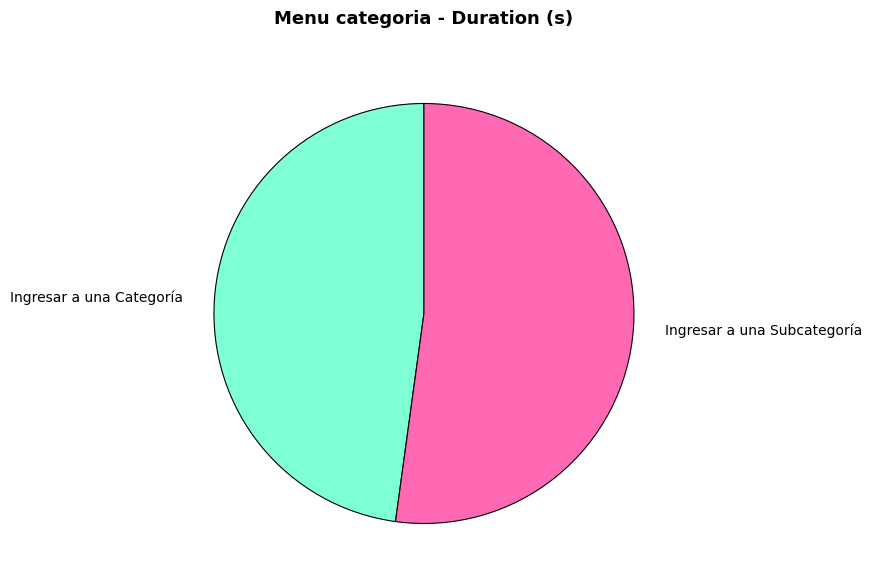

Which category accounts for the majority?

Ingresar a una Subcategoría